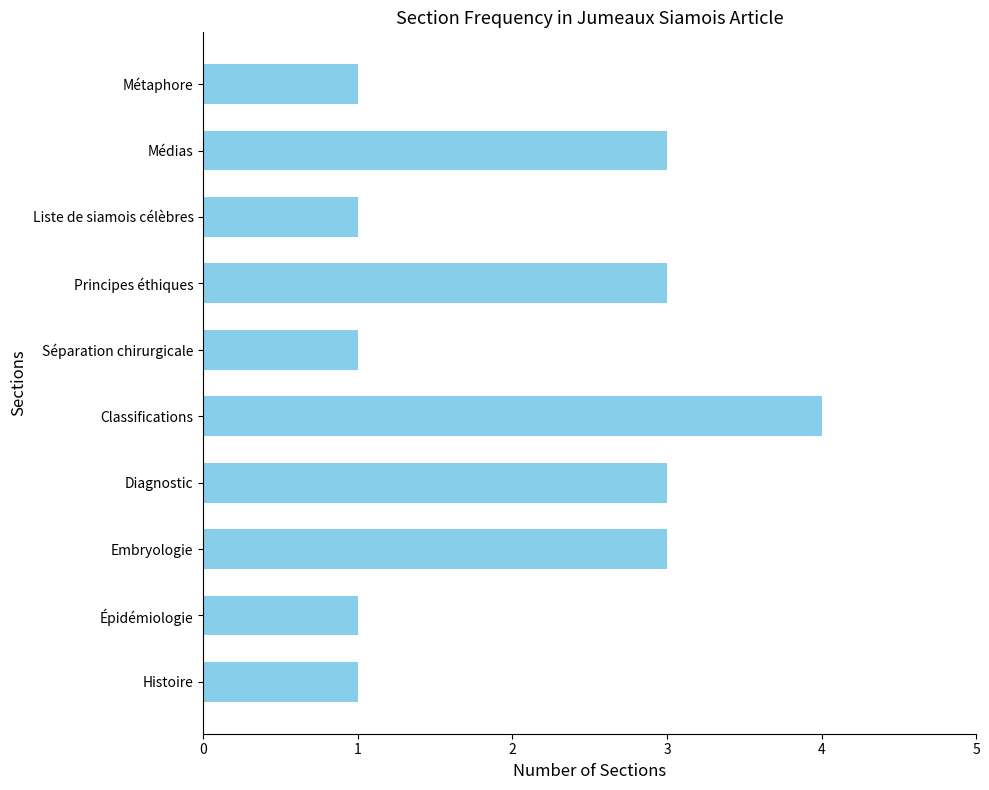

How many values are below 3?

5